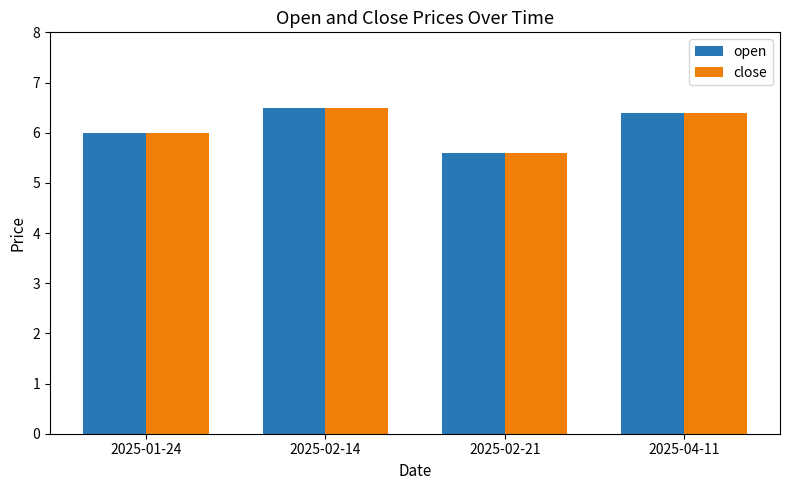

What is the total value across all series at 2025-02-21?

11.2